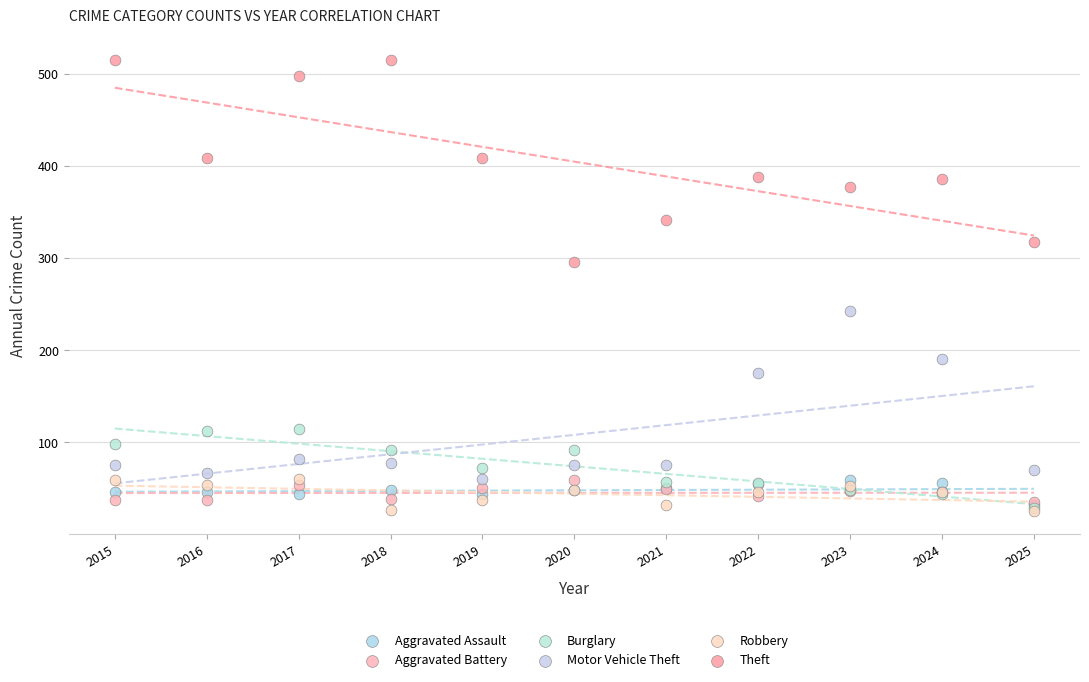

Which series contains the highest Y value?

Theft